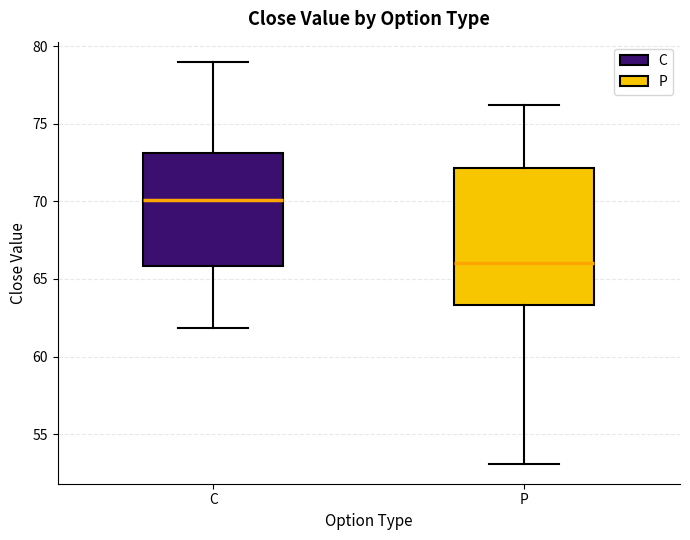

Reading left to right, transcribe this box plot: for each box, give where its median line is, the range the box spans, and where its two whiskers end, as read against the y-axis. The values are not printed on the chart, so give them approximately, as read against the axis.

C: median 70.0, box 66.0 to 73.0, whiskers 62.0 to 79.0
P: median 66.0, box 63.5 to 72.0, whiskers 53.0 to 76.0